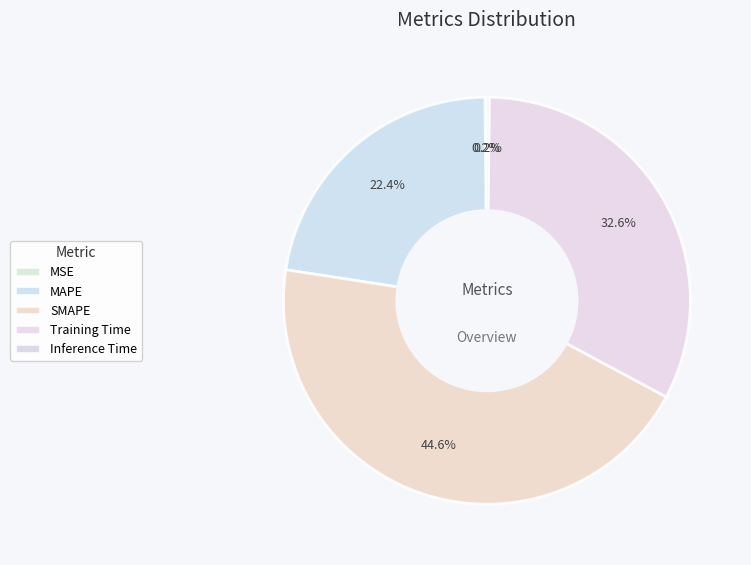

What is the change in value from SMAPE to Training Time?

-0.5